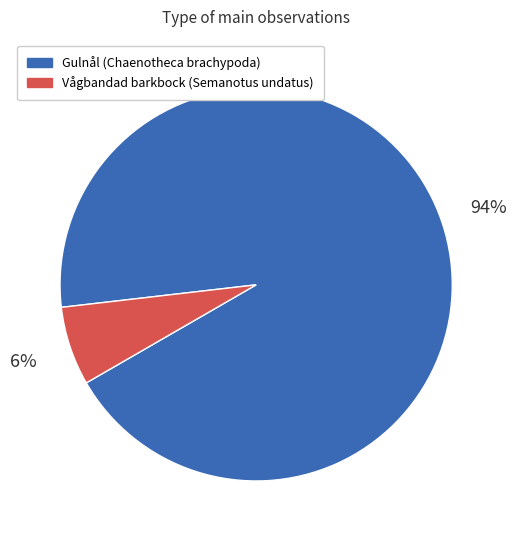

How many segments does this pie chart have?

2